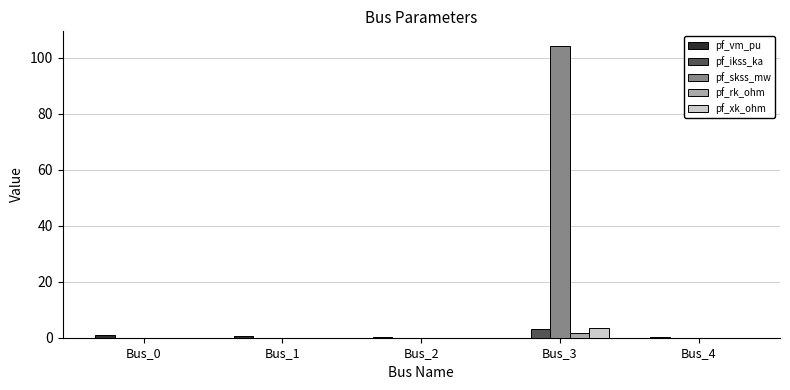

At which category is the sum across all series the highest?

Bus_3